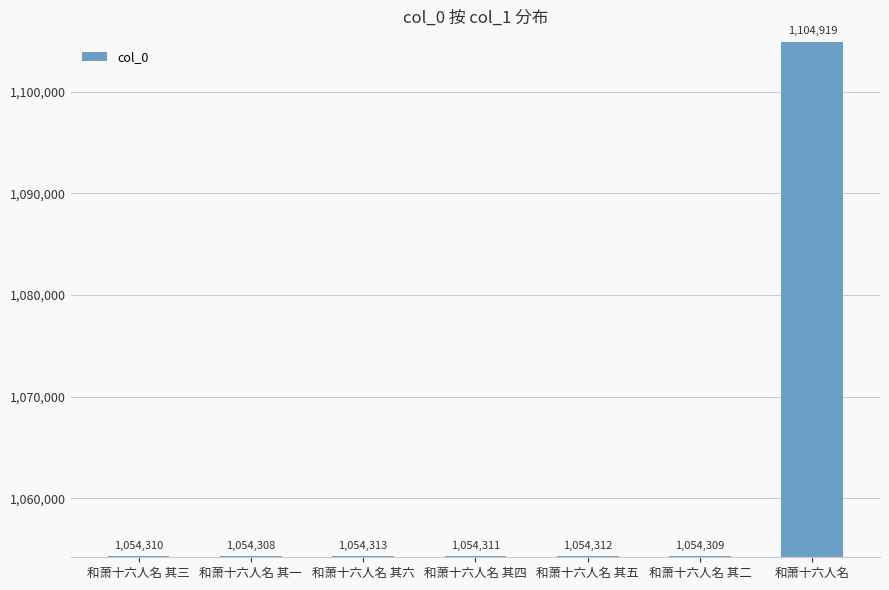

What is the change in value from 和萧十六人名 其三 to 和萧十六人名 其六?

+3